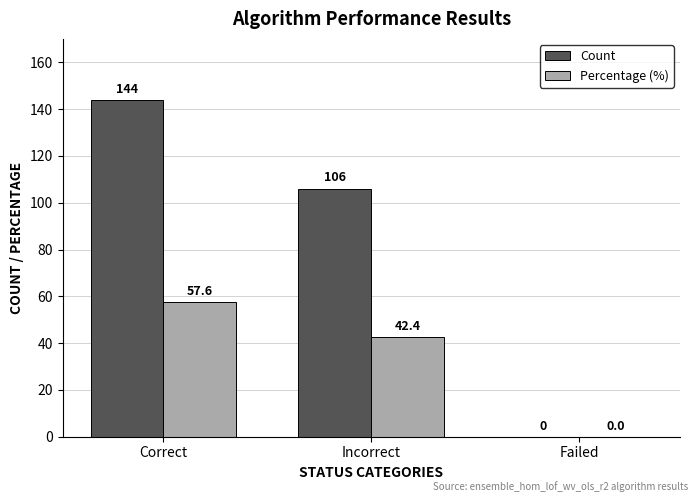

Does the chart contain stacked bars?

No